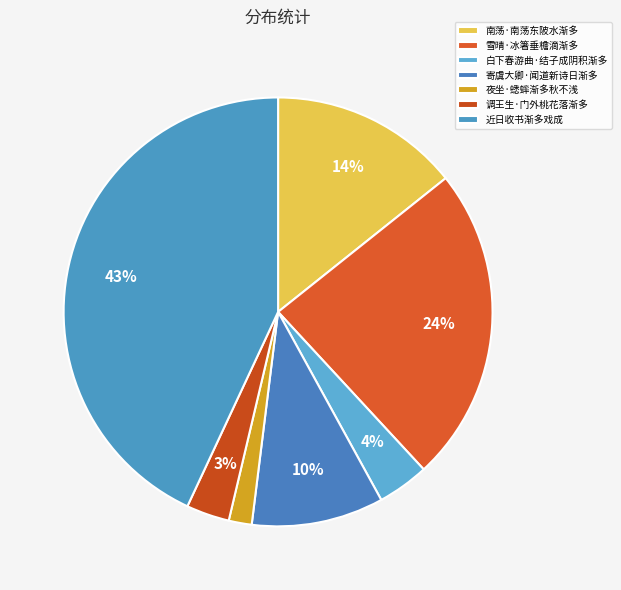

Approximately how many times larger is the value at 调王生·门外桃花落渐多 compared to 近日收书渐多戏成?

0.1